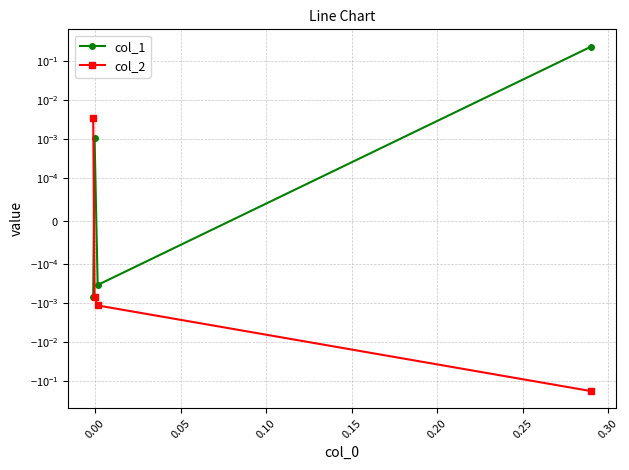

In col_1, how many points are higher than both neighbors (excluding endpoints)?

1